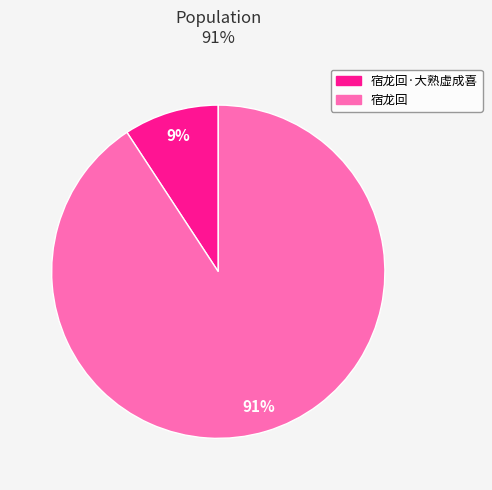

To the nearest percent, what is the difference between the largest and smallest slice percentages?

82%